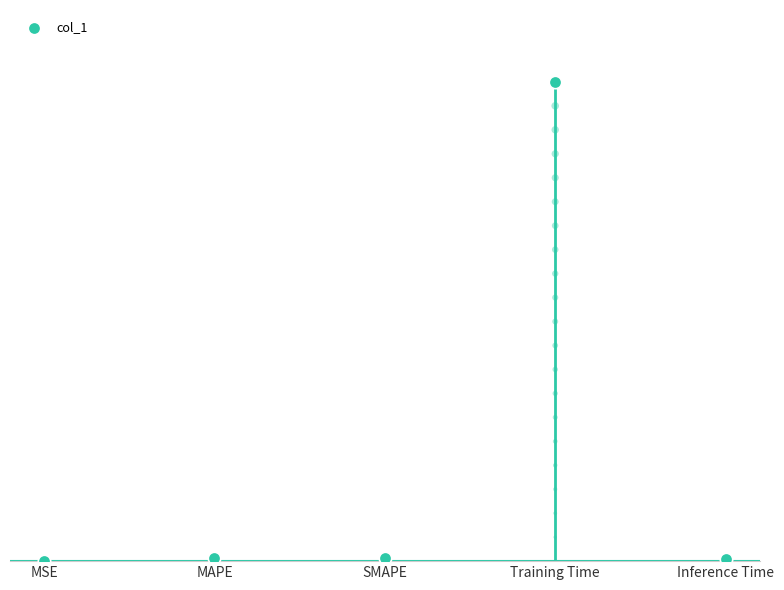

What is the change in value from SMAPE to Training Time?

+1.7